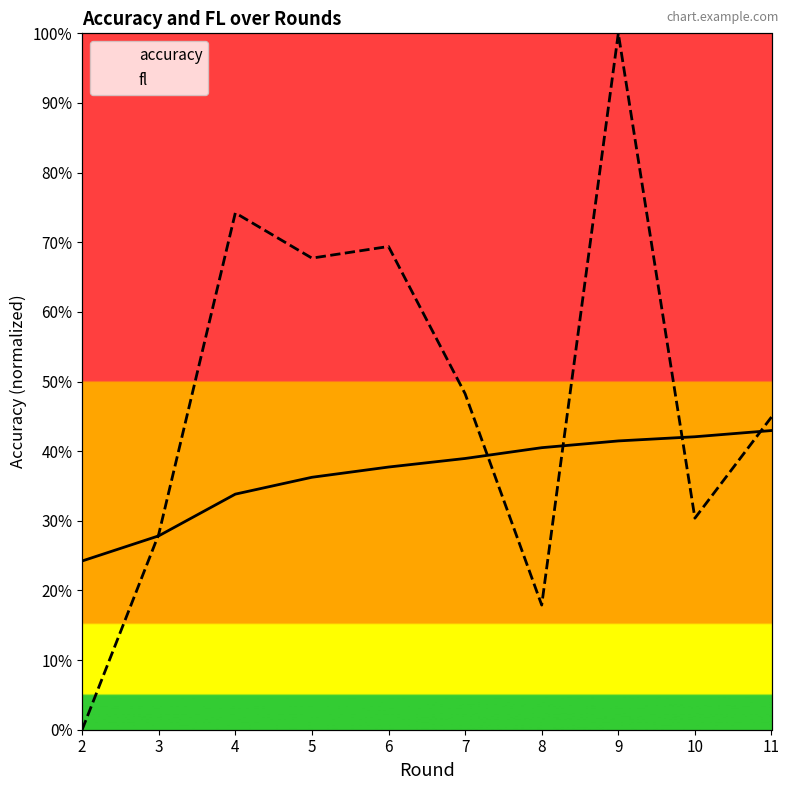

Where is the first local maximum for fl?

4